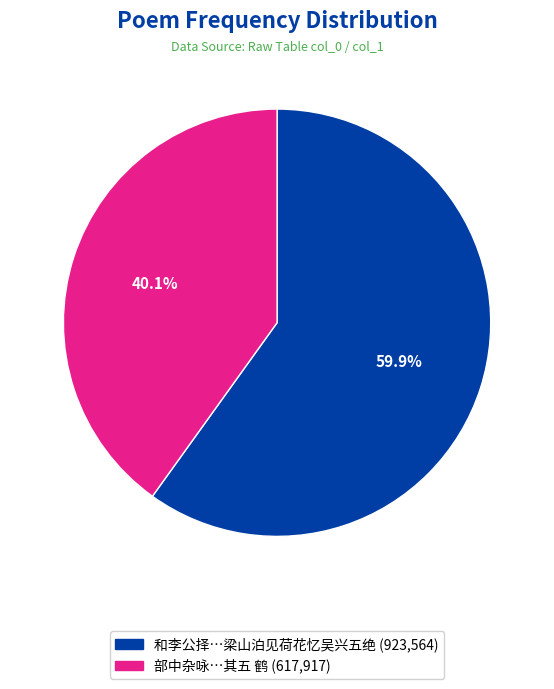

How many slices are in this pie chart?

2